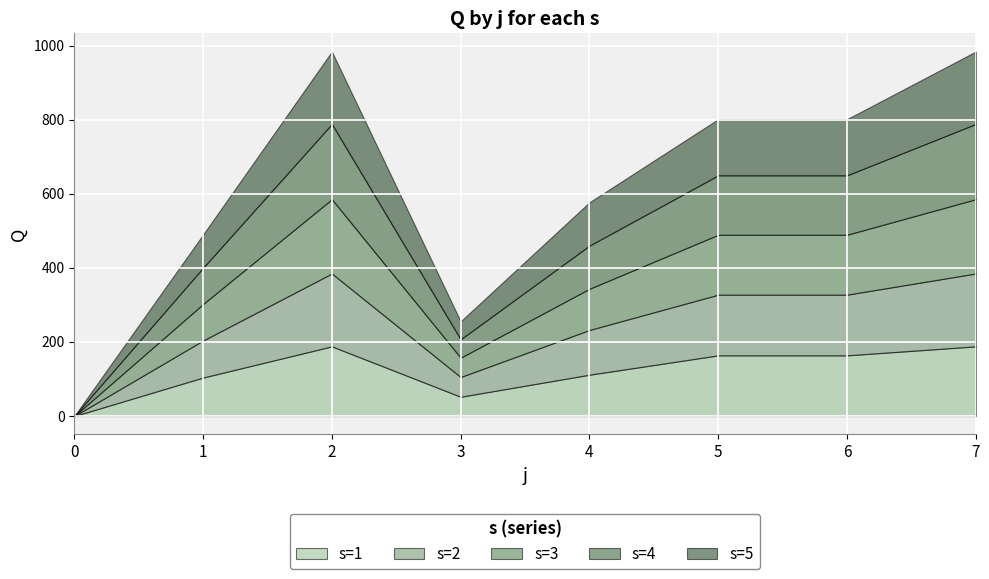

What are all the series names shown in the legend?

s=1, s=2, s=3, s=4, s=5